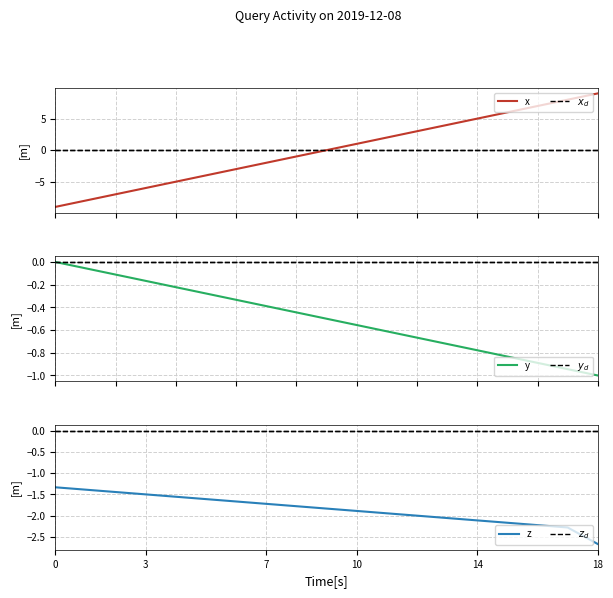

Is the value of y at 0 greater than the value of z at 12?

Yes